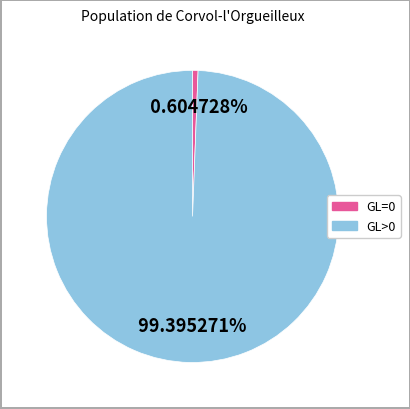

Is there a majority slice in this chart?

Yes